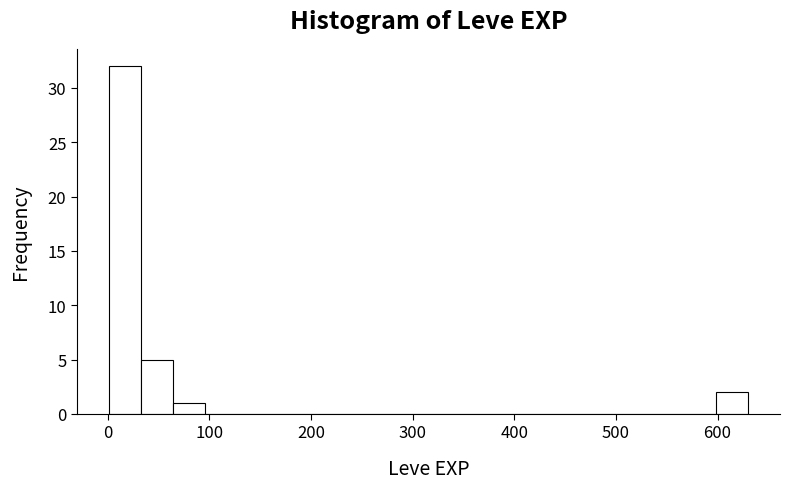

Around what value on the x-axis is the tallest bar? Give the approximate position of its centre, as read against the axis.

20